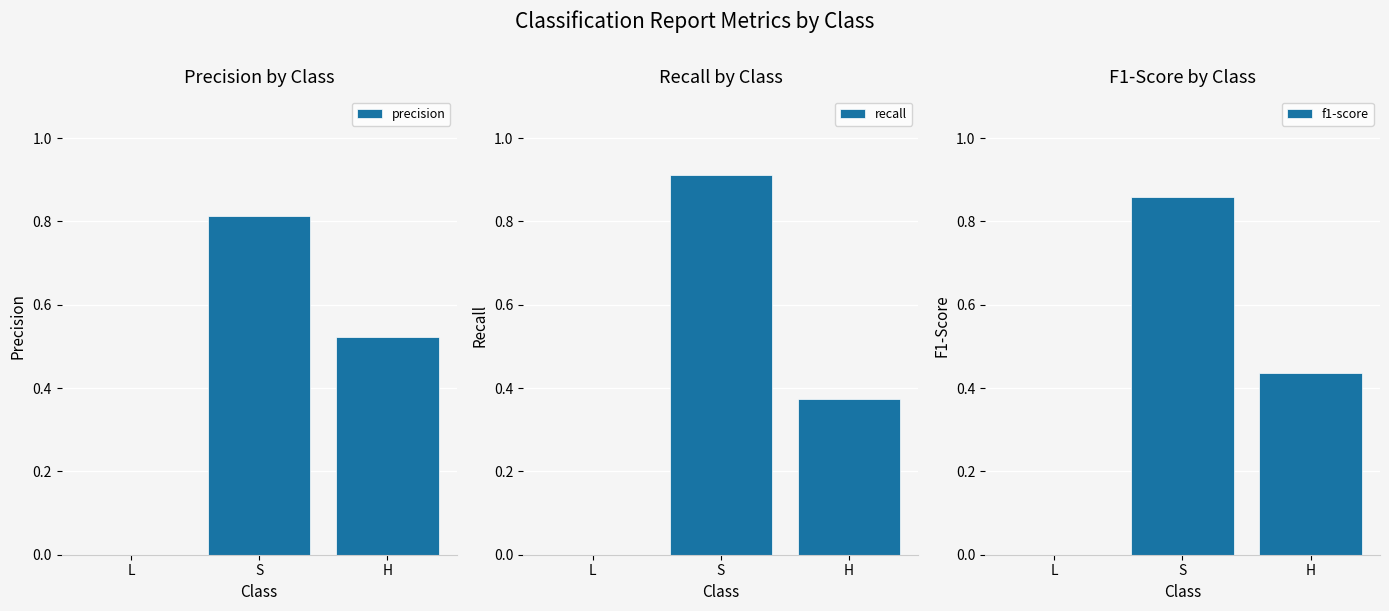

What is the label of the 3rd bar from the left?

H